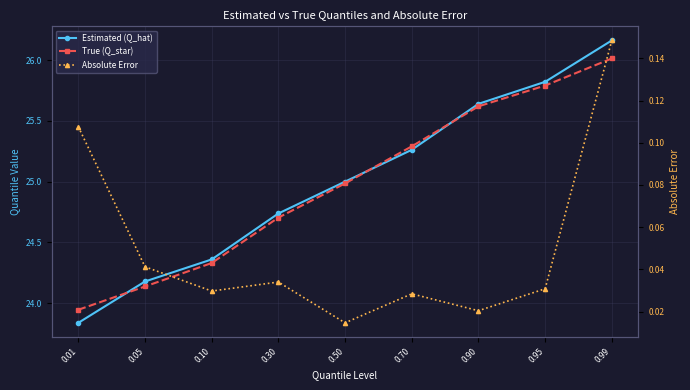

Which series has the widest spread of values?

Estimated (Q_hat)